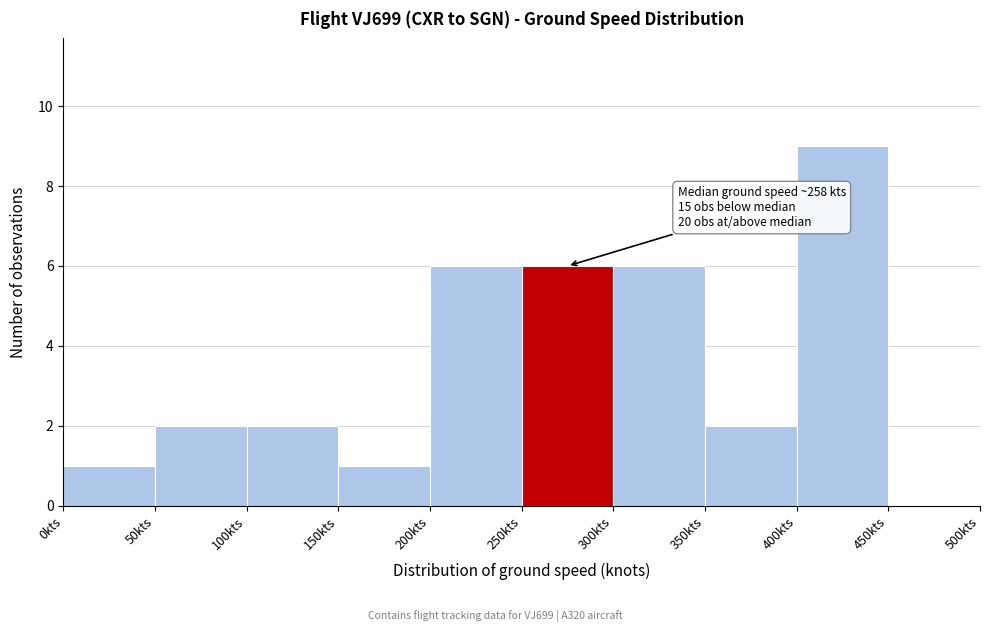

Over which range of the x-axis is the bar tallest?

400 to 450